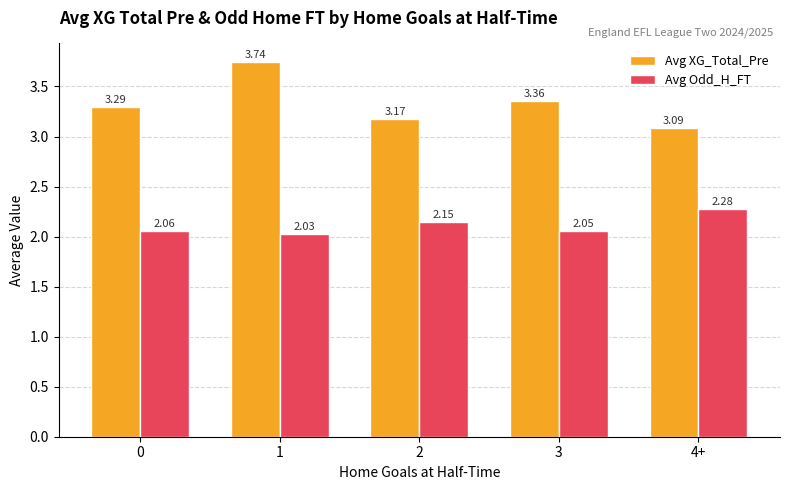

Which series has the largest range (max minus min)?

Avg XG_Total_Pre